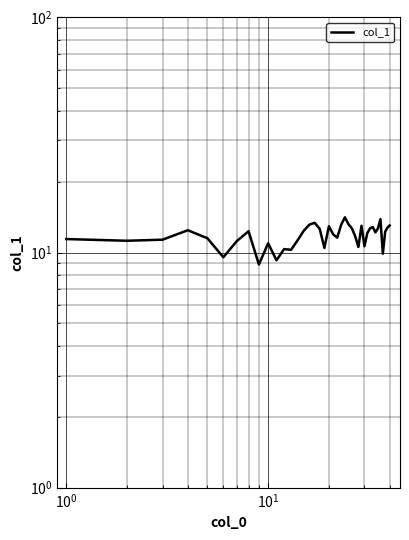

How many points are lower than both their immediate neighbors (excluding endpoints)?

11